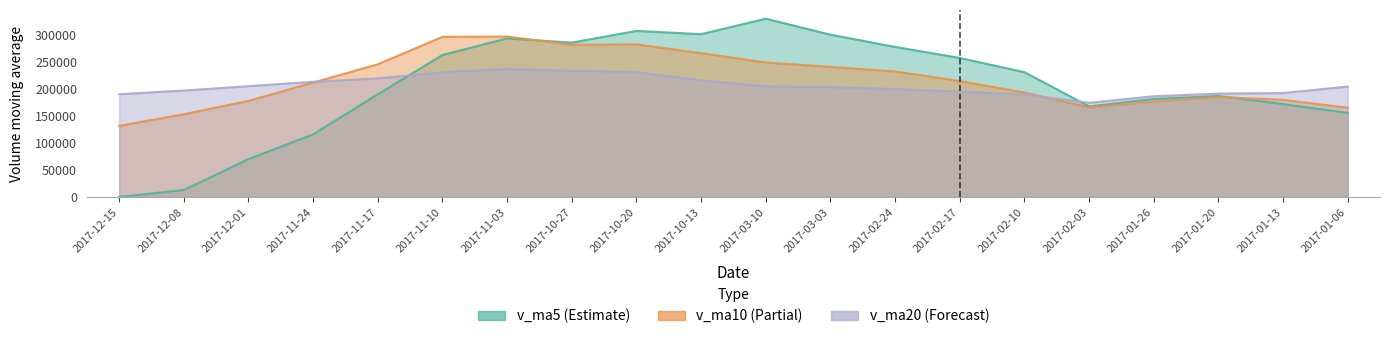

Reading right to left, extract all data points from this chart.

v_ma5: 155304.1	171475.0	186488.6	180878.3	167259.9	230476.1	256765.9	277166.0	299787.1	329329.4	300737.7	306780.7	285110.6	292846.2	262292.0	189495.5	115593.8	69717.3	12627.8	0.0
v_ma10: 164752.8	179389.5	184493.2	176040.0	165142.9	192890.1	214120.5	231827.3	240332.7	248294.6	265606.9	281773.3	281138.3	296316.7	295810.7	245116.6	211187.3	177414.0	152737.0	131146.0
v_ma20: 203855.8	191907.0	190885.9	185999.0	173790.4	189283.3	194585.8	199390.6	202579.4	204150.0	215179.9	230581.4	232815.8	236178.3	230476.8	219003.3	212653.9	204620.6	196534.9	189720.3